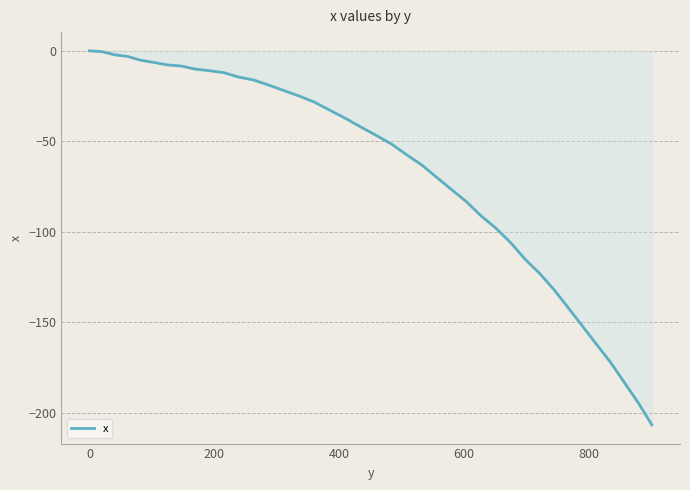

What is the minimum value shown in the chart?

-206.7